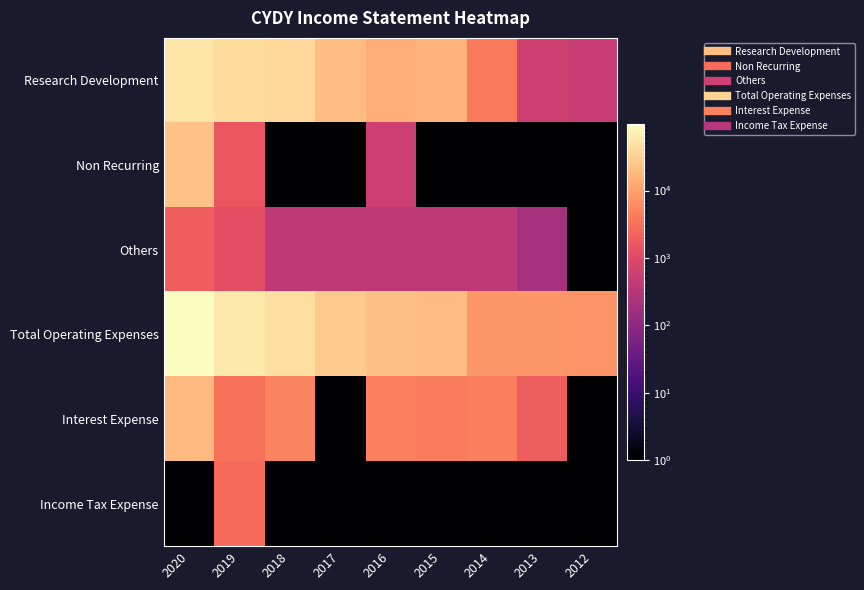

Which series has the largest range (max minus min)?

Total Operating Expenses